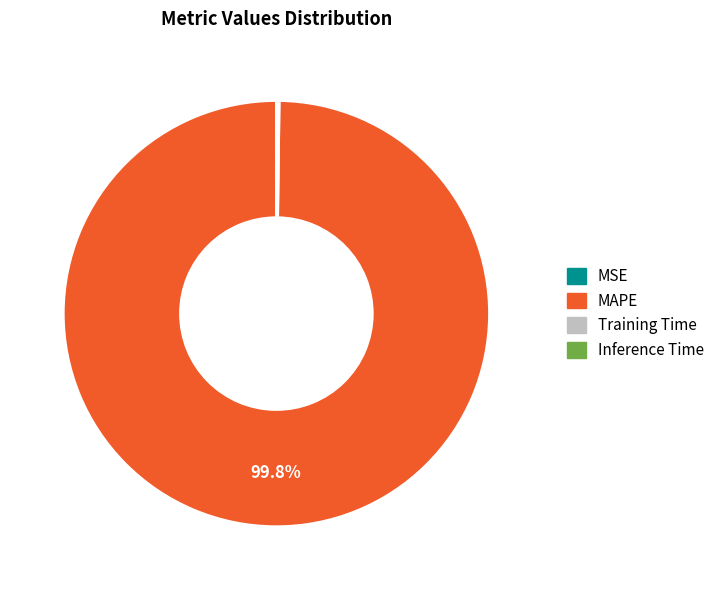

Is there a majority slice in this chart?

Yes